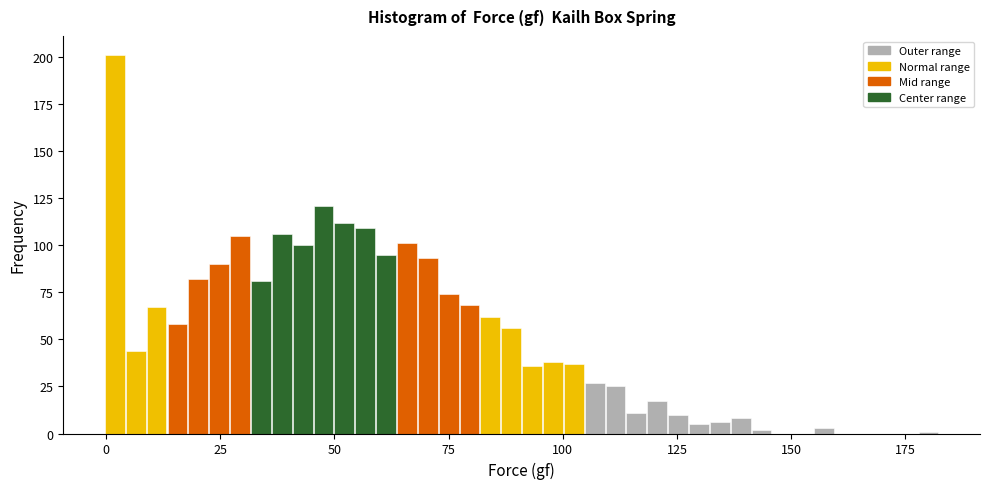

Read against the x-axis, roughly where is the centre of the tallest bar?

0